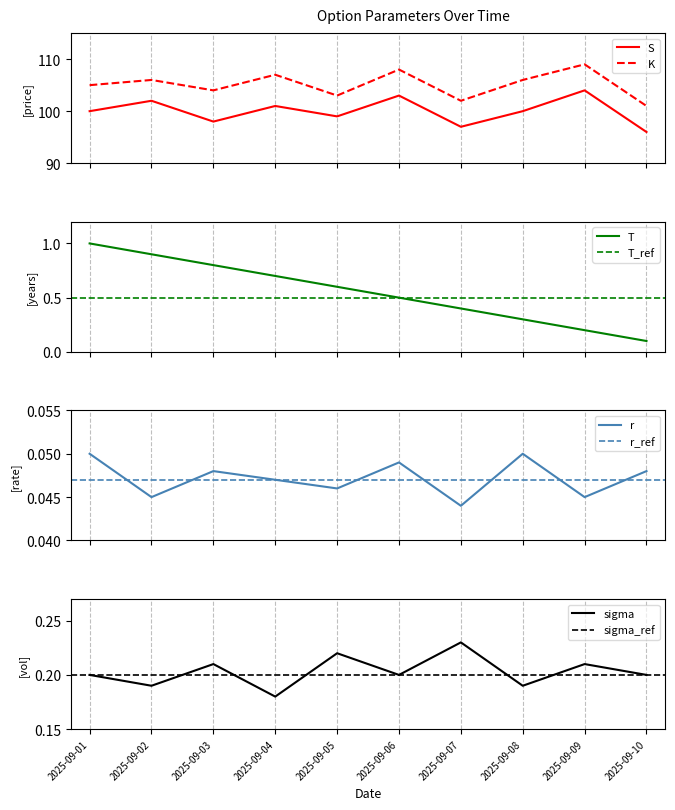

Is it true that r equals 0.1 at 2025-09-08?

True